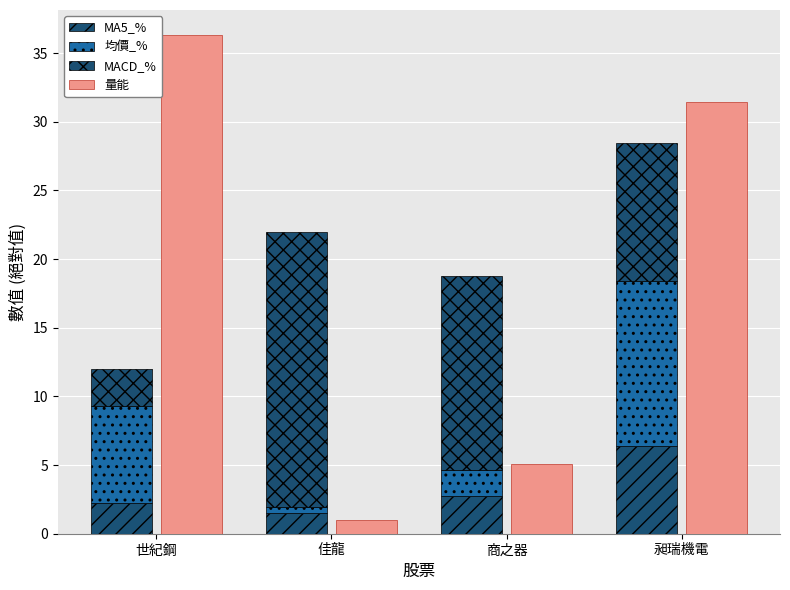

At which label does 量能 reach its peak?

世紀鋼